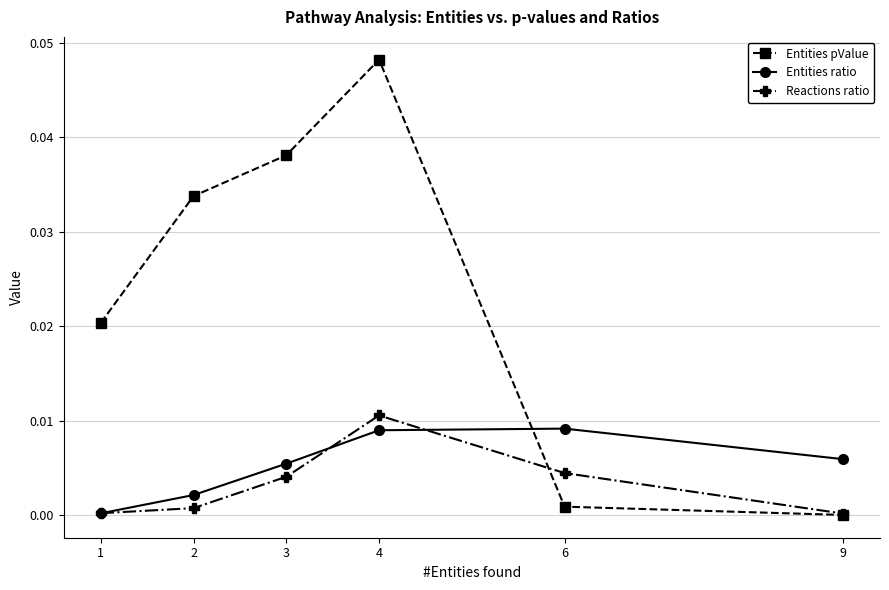

At which category does Entities pValue reach its first local peak?

4